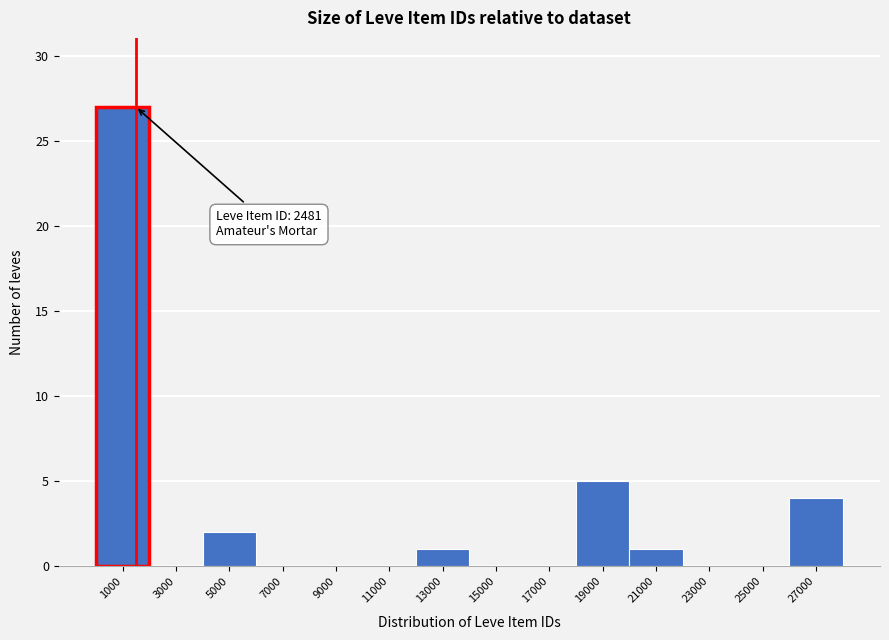

Reading right to left, extract all data points from this chart.

27000=4	25000=0	23000=0	21000=1	19000=5	17000=0	15000=0	13000=1	11000=0	9000=0	7000=0	5000=2	3000=0	1000=27